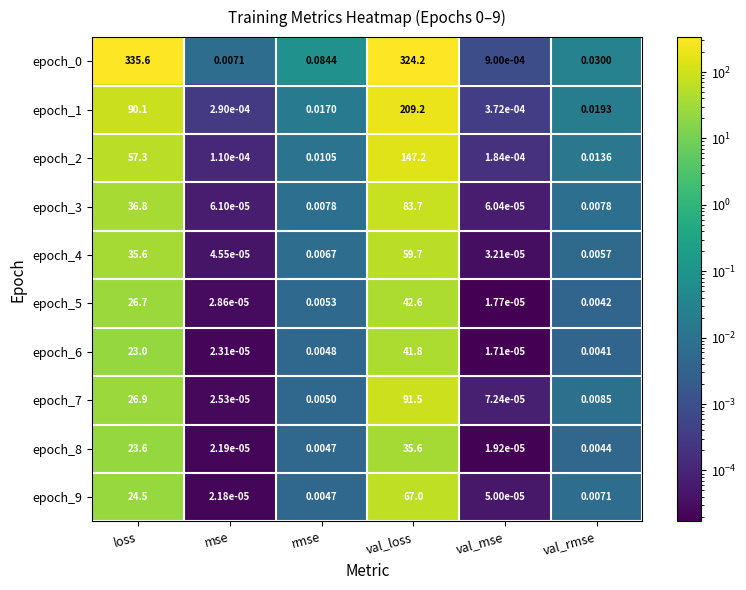

Where is epoch_9 nearest to the value 33?

loss